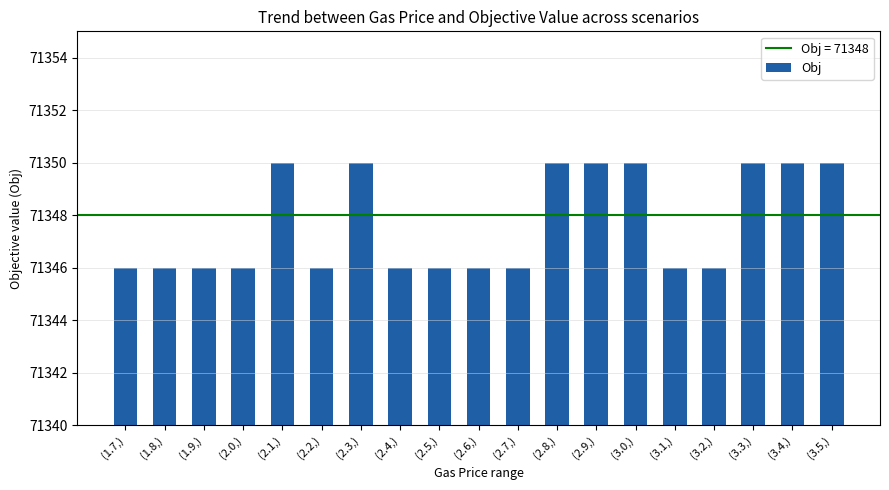

What is the minimum value shown in the chart?

71346